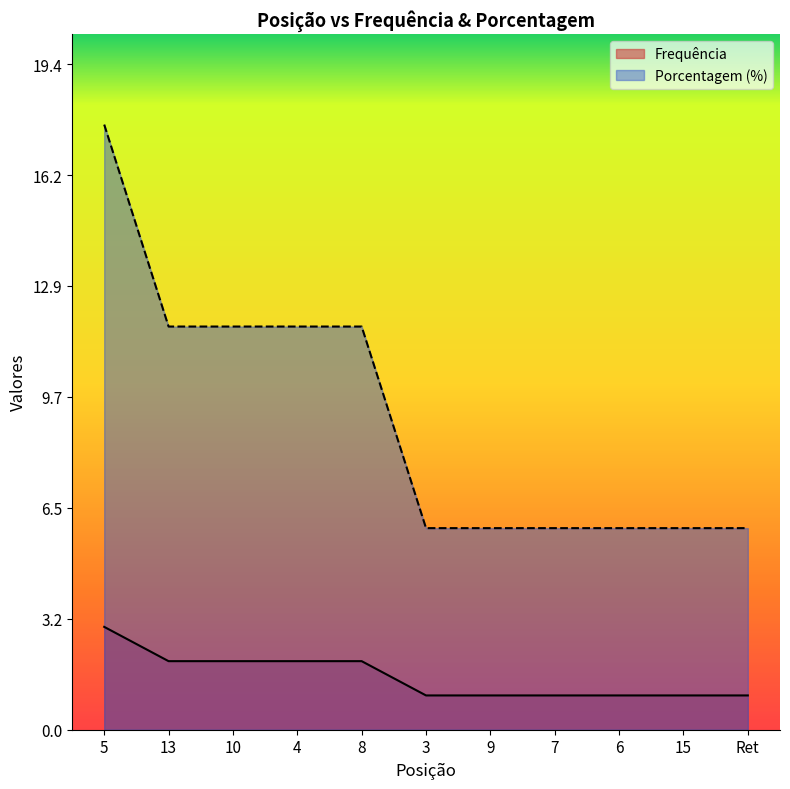

Reading left to right, transcribe all the data shown in this chart.

Frequência: 3.0	2.0	2.0	2.0	2.0	1.0	1.0	1.0	1.0	1.0	1.0
Porcentagem (%): 17.6	11.8	11.8	11.8	11.8	5.9	5.9	5.9	5.9	5.9	5.9